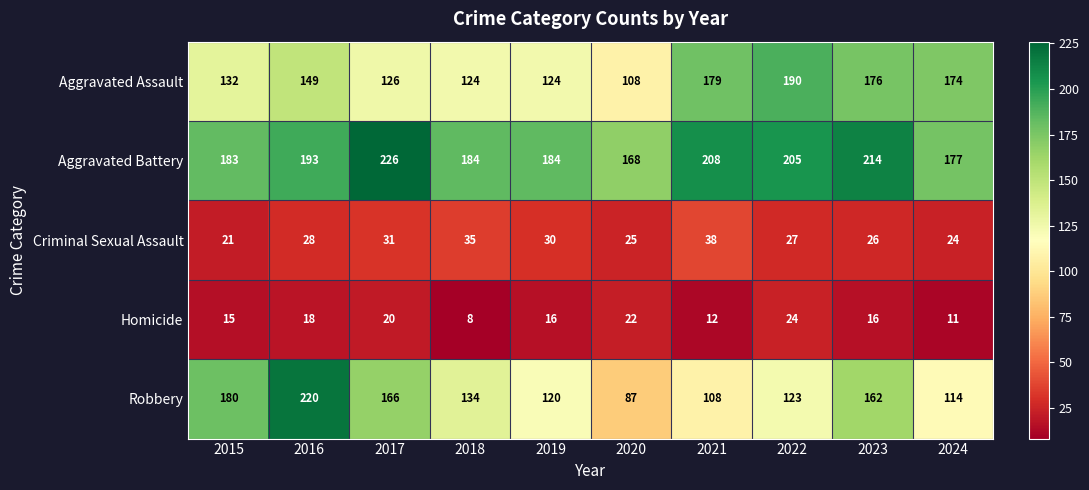

Count the number of data series in this chart.

5